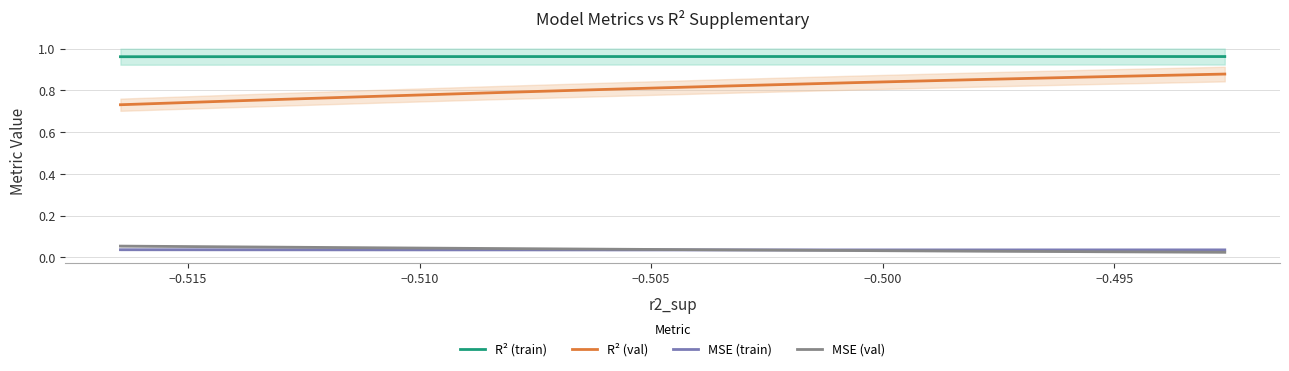

The R² (train) series shows 1.5 at −0.495. True or false?

False